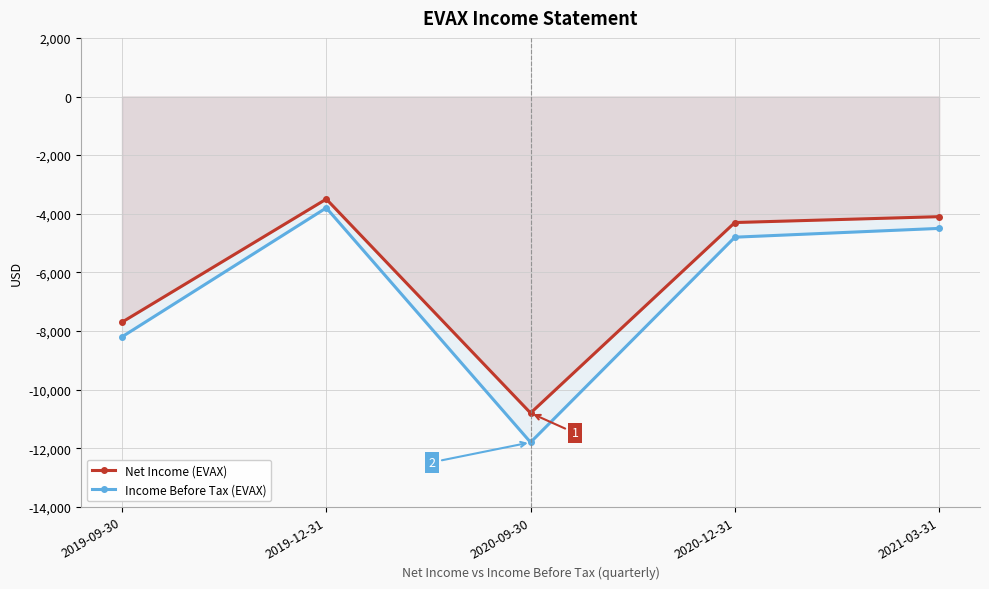

What is the maximum value shown in the chart?

-3500